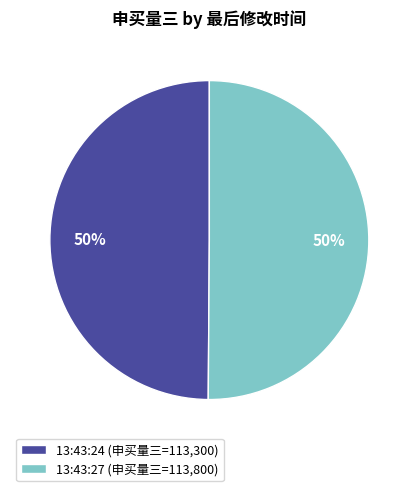

Do 13:43:27 (申买量三=113,800) and 13:43:24 (申买量三=113,300) together represent more than half of the pie?

Yes